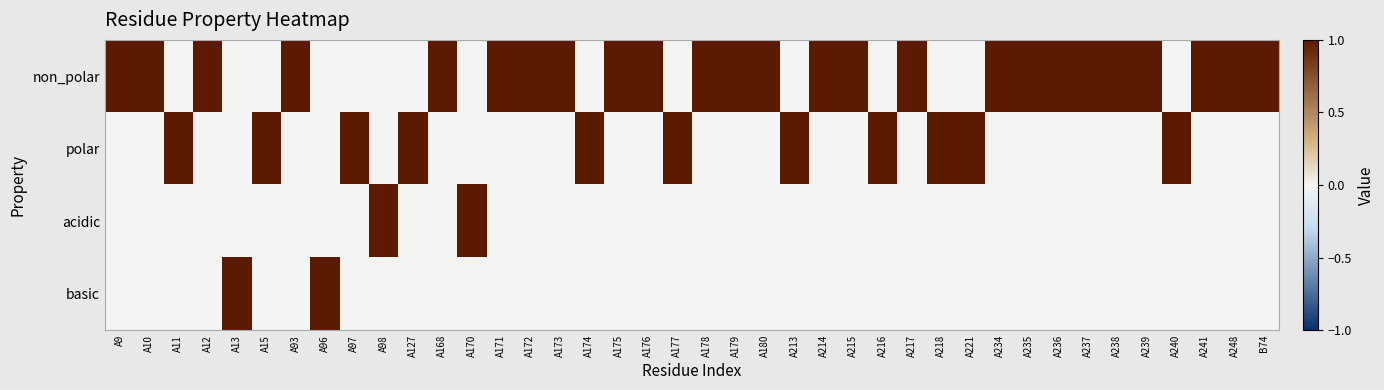

Reading left to right, transcribe all the data shown in this chart.

non_polar: A9=1	A10=1	A11=0	A12=1	A13=0	A15=0	A93=1	A96=0	A97=0	A98=0	A127=0	A168=1	A170=0	A171=1	A172=1	A173=1	A174=0	A175=1	A176=1	A177=0	A178=1	A179=1	A180=1	A213=0	A214=1	A215=1	A216=0	A217=1	A218=0	A221=0	A234=1	A235=1	A236=1	A237=1	A238=1	A239=1	A240=0	A241=1	A248=1	B74=1
polar: A9=0	A10=0	A11=1	A12=0	A13=0	A15=1	A93=0	A96=0	A97=1	A98=0	A127=1	A168=0	A170=0	A171=0	A172=0	A173=0	A174=1	A175=0	A176=0	A177=1	A178=0	A179=0	A180=0	A213=1	A214=0	A215=0	A216=1	A217=0	A218=1	A221=1	A234=0	A235=0	A236=0	A237=0	A238=0	A239=0	A240=1	A241=0	A248=0	B74=0
acidic: A9=0	A10=0	A11=0	A12=0	A13=0	A15=0	A93=0	A96=0	A97=0	A98=1	A127=0	A168=0	A170=1	A171=0	A172=0	A173=0	A174=0	A175=0	A176=0	A177=0	A178=0	A179=0	A180=0	A213=0	A214=0	A215=0	A216=0	A217=0	A218=0	A221=0	A234=0	A235=0	A236=0	A237=0	A238=0	A239=0	A240=0	A241=0	A248=0	B74=0
basic: A9=0	A10=0	A11=0	A12=0	A13=1	A15=0	A93=0	A96=1	A97=0	A98=0	A127=0	A168=0	A170=0	A171=0	A172=0	A173=0	A174=0	A175=0	A176=0	A177=0	A178=0	A179=0	A180=0	A213=0	A214=0	A215=0	A216=0	A217=0	A218=0	A221=0	A234=0	A235=0	A236=0	A237=0	A238=0	A239=0	A240=0	A241=0	A248=0	B74=0